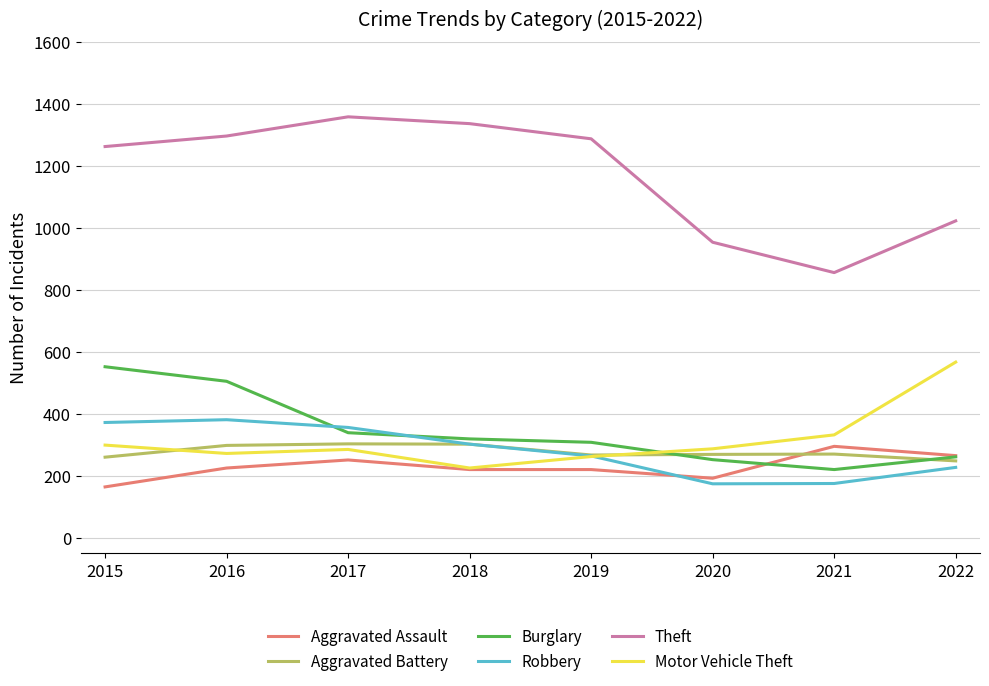

The value of Aggravated Assault at 2021 is 391. True or false?

False